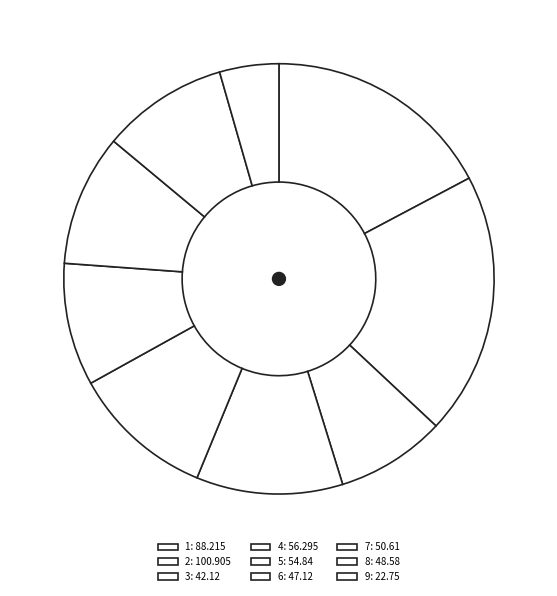

Which slice is the smallest?

9